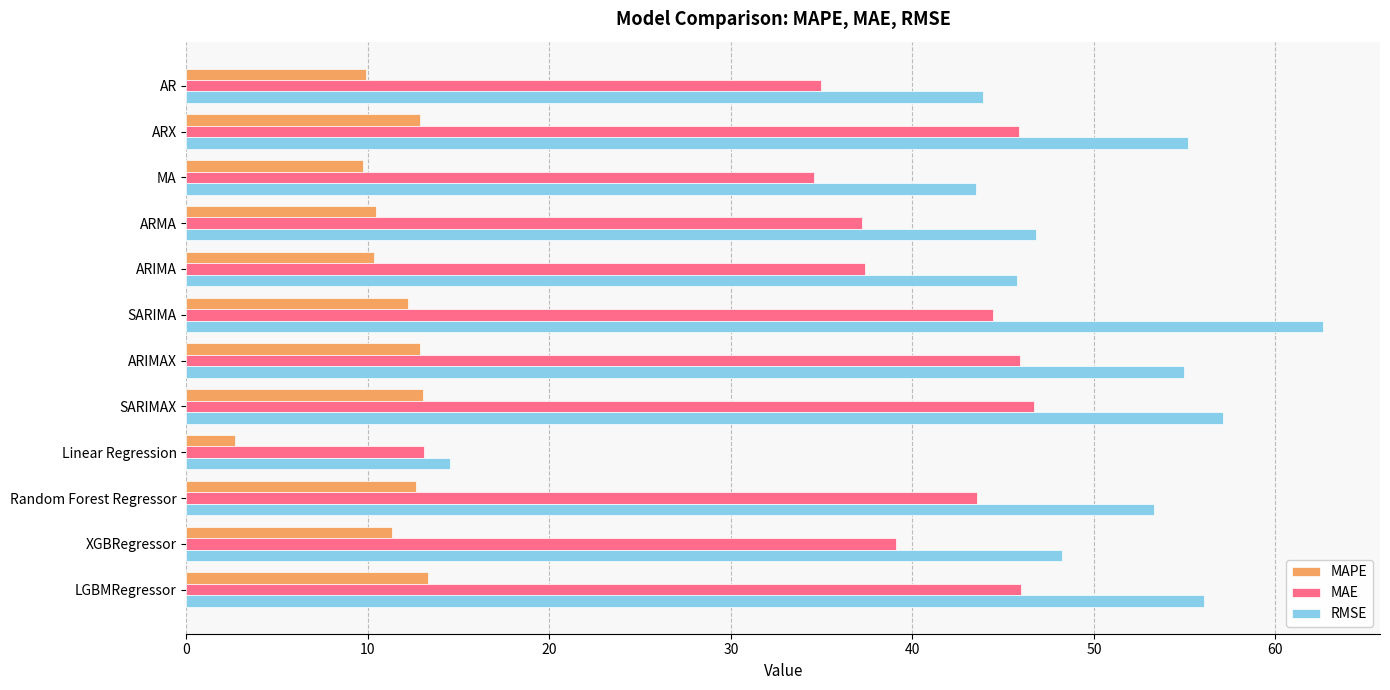

What value does the RMSE series have at ARIMA?

45.8